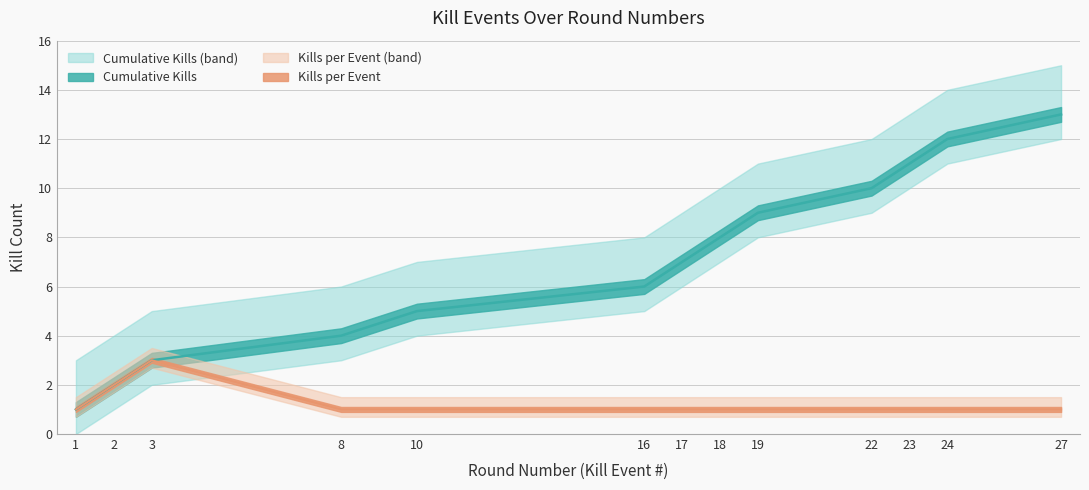

Between 23 and 17, which is larger?

23